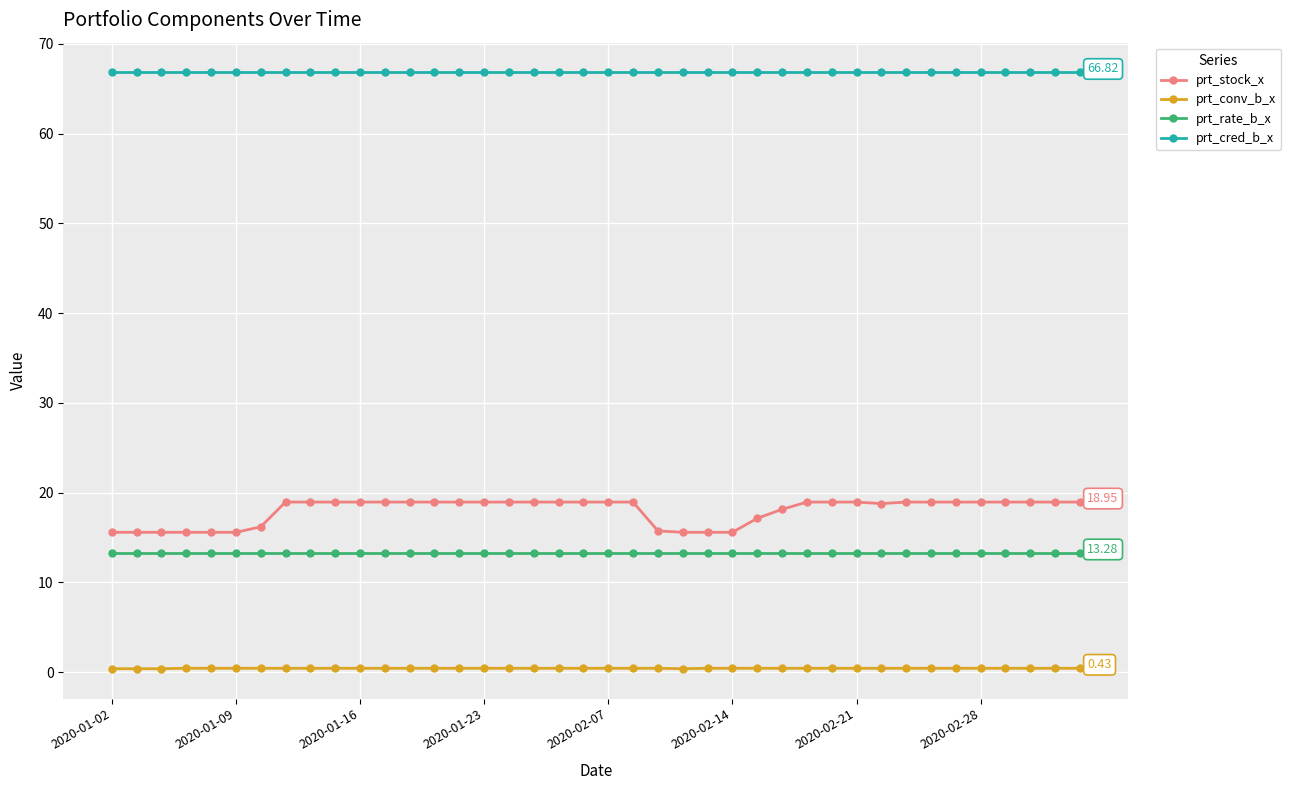

Which series has the largest total across all categories?

prt_cred_b_x